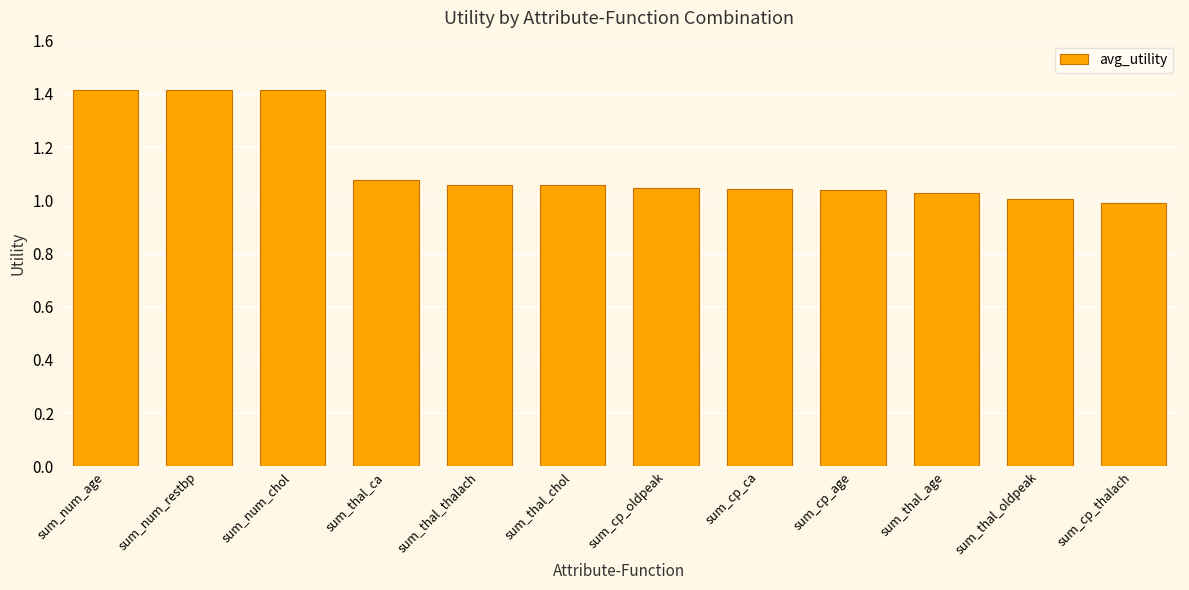

What is the label of the 8th bar from the left?

sum_cp_ca